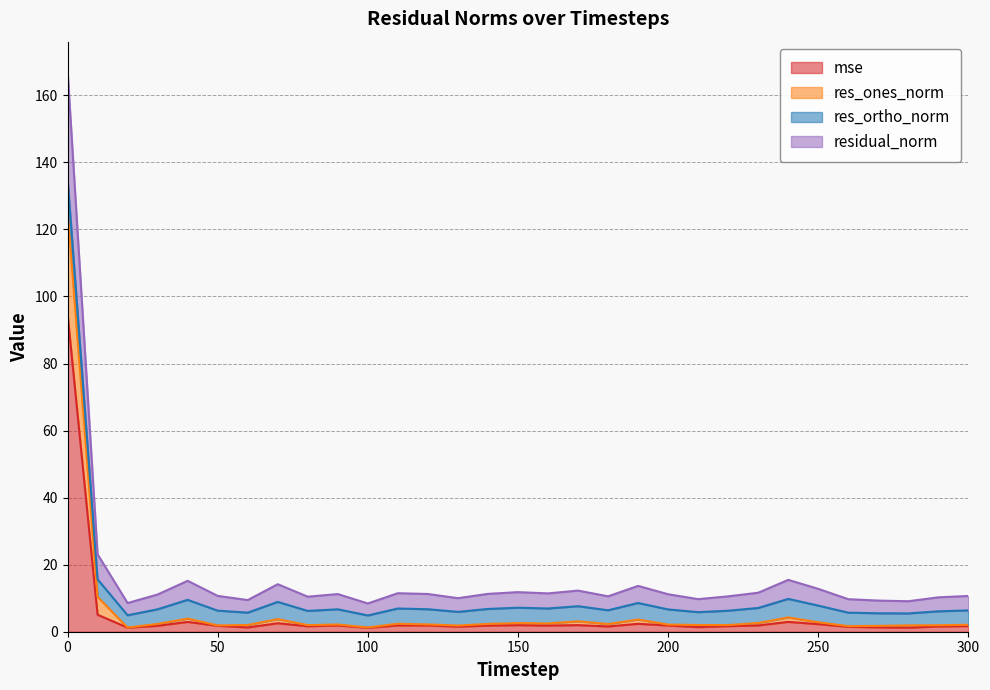

Is the value of res_ones_norm at 30 greater than the value of mse at 50?

Yes